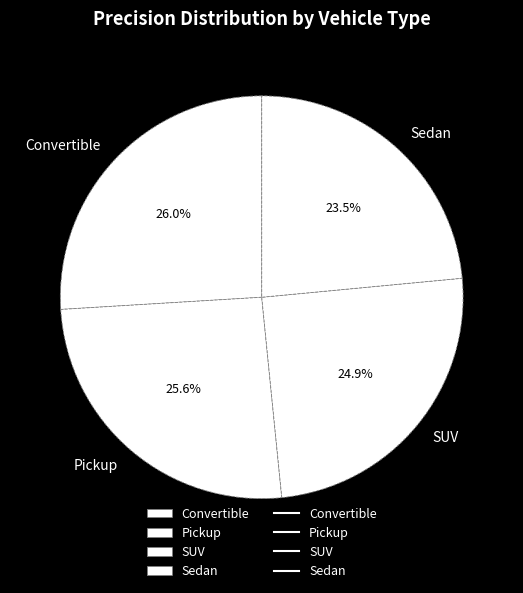

Does any single category account for the majority?

No